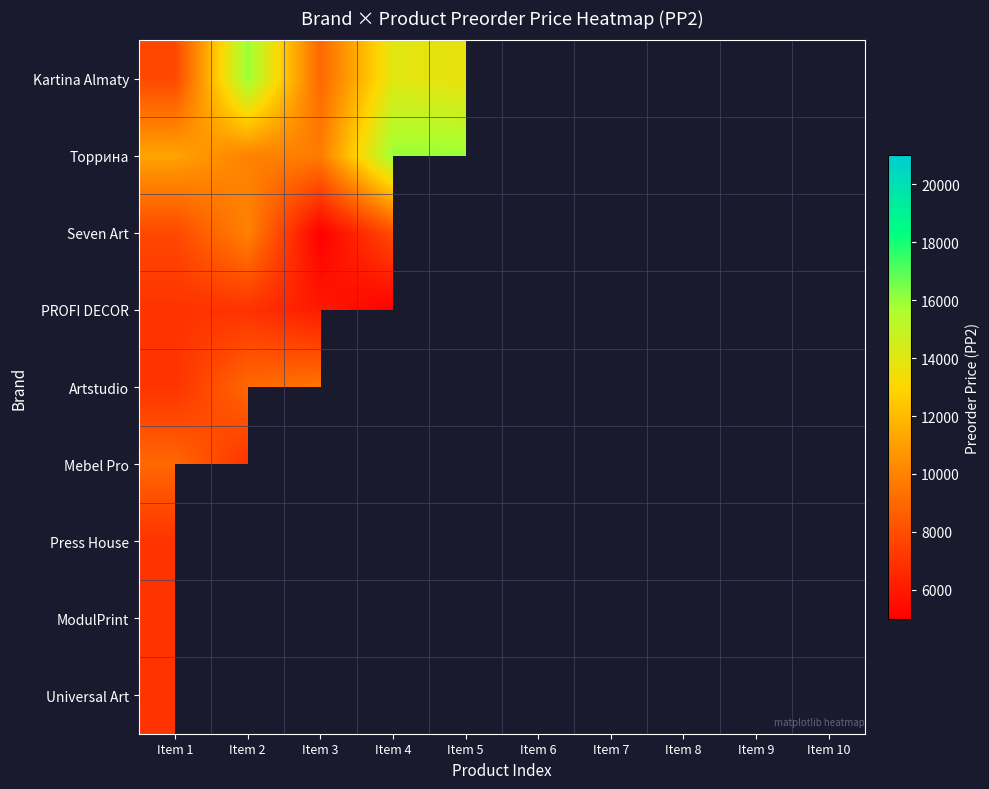

At which category does the chart reach its peak across all series?

Item 8